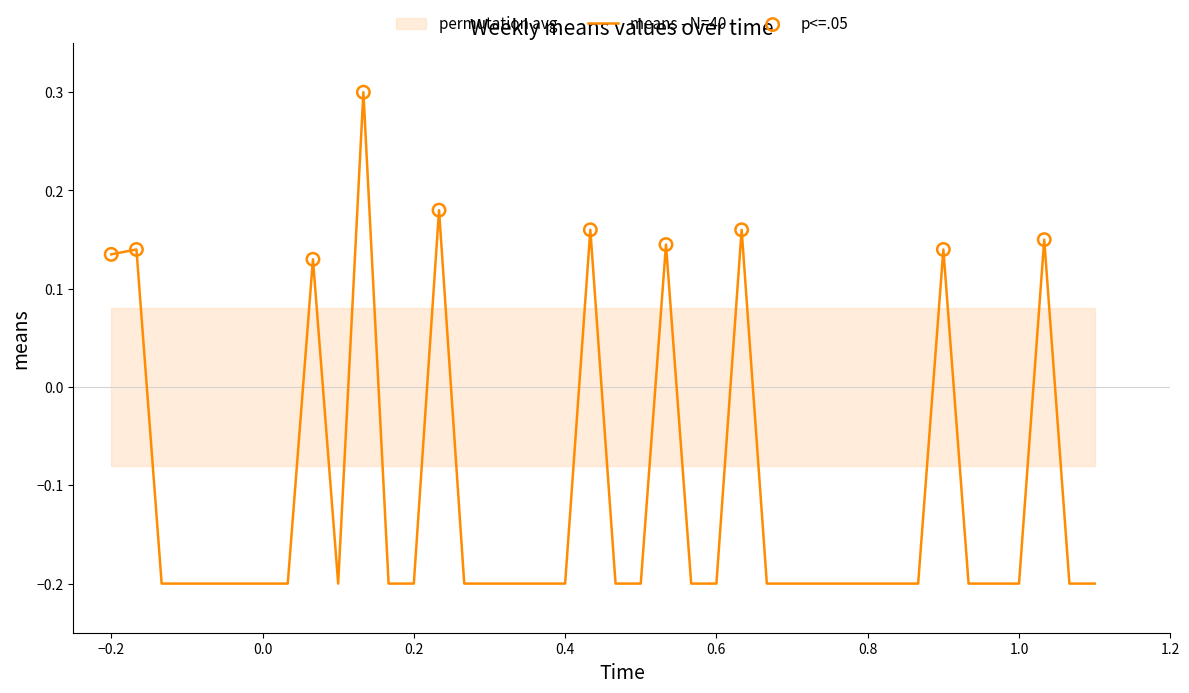

Is it true that means - N=40 equals -0.2 at 0.0?

True